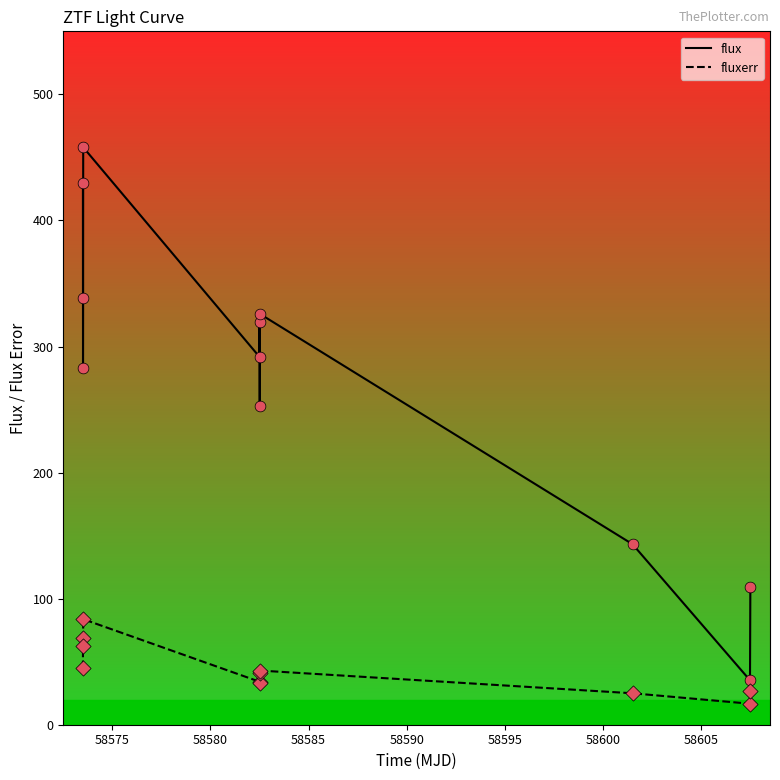

Which series has the largest total across all categories?

flux